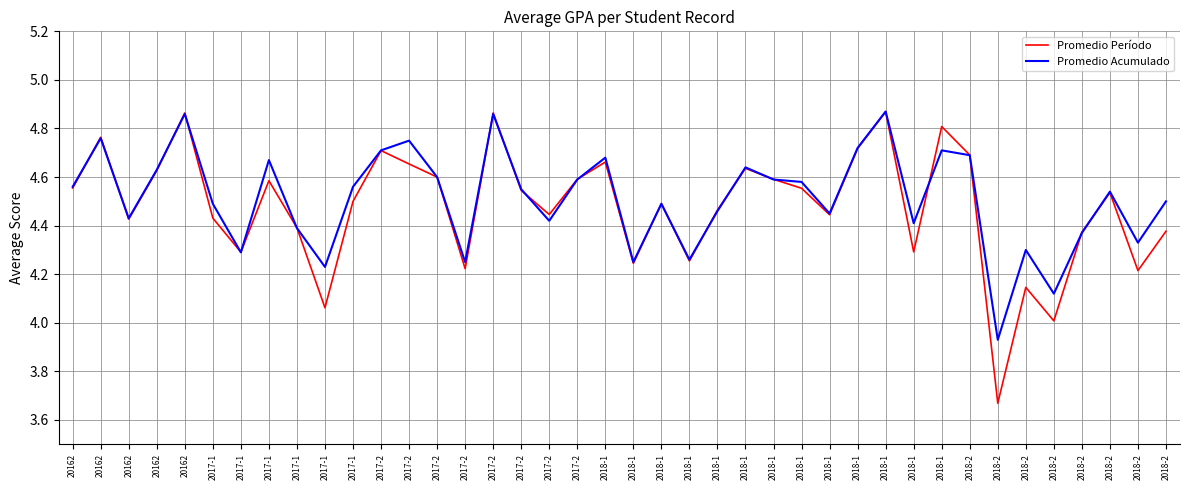

Reading left to right, transcribe all the data shown in this chart.

Promedio Período: 20162=4.6	20162=4.8	20162=4.4	20162=4.6	20162=4.9	2017-1=4.4	2017-1=4.3	2017-1=4.6	2017-1=4.4	2017-1=4.1	2017-1=4.5	2017-2=4.7	2017-2=4.7	2017-2=4.6	2017-2=4.2	2017-2=4.9	2017-2=4.5	2017-2=4.4	2017-2=4.6	2018-1=4.7	2018-1=4.2	2018-1=4.5	2018-1=4.3	2018-1=4.5	2018-1=4.6	2018-1=4.6	2018-1=4.6	2018-1=4.4	2018-1=4.7	2018-1=4.9	2018-1=4.3	2018-1=4.8	2018-2=4.7	2018-2=3.7	2018-2=4.1	2018-2=4.0	2018-2=4.4	2018-2=4.5	2018-2=4.2	2018-2=4.4
Promedio Acumulado: 20162=4.6	20162=4.8	20162=4.4	20162=4.6	20162=4.9	2017-1=4.5	2017-1=4.3	2017-1=4.7	2017-1=4.4	2017-1=4.2	2017-1=4.6	2017-2=4.7	2017-2=4.8	2017-2=4.6	2017-2=4.2	2017-2=4.9	2017-2=4.5	2017-2=4.4	2017-2=4.6	2018-1=4.7	2018-1=4.2	2018-1=4.5	2018-1=4.3	2018-1=4.5	2018-1=4.6	2018-1=4.6	2018-1=4.6	2018-1=4.5	2018-1=4.7	2018-1=4.9	2018-1=4.4	2018-1=4.7	2018-2=4.7	2018-2=3.9	2018-2=4.3	2018-2=4.1	2018-2=4.4	2018-2=4.5	2018-2=4.3	2018-2=4.5